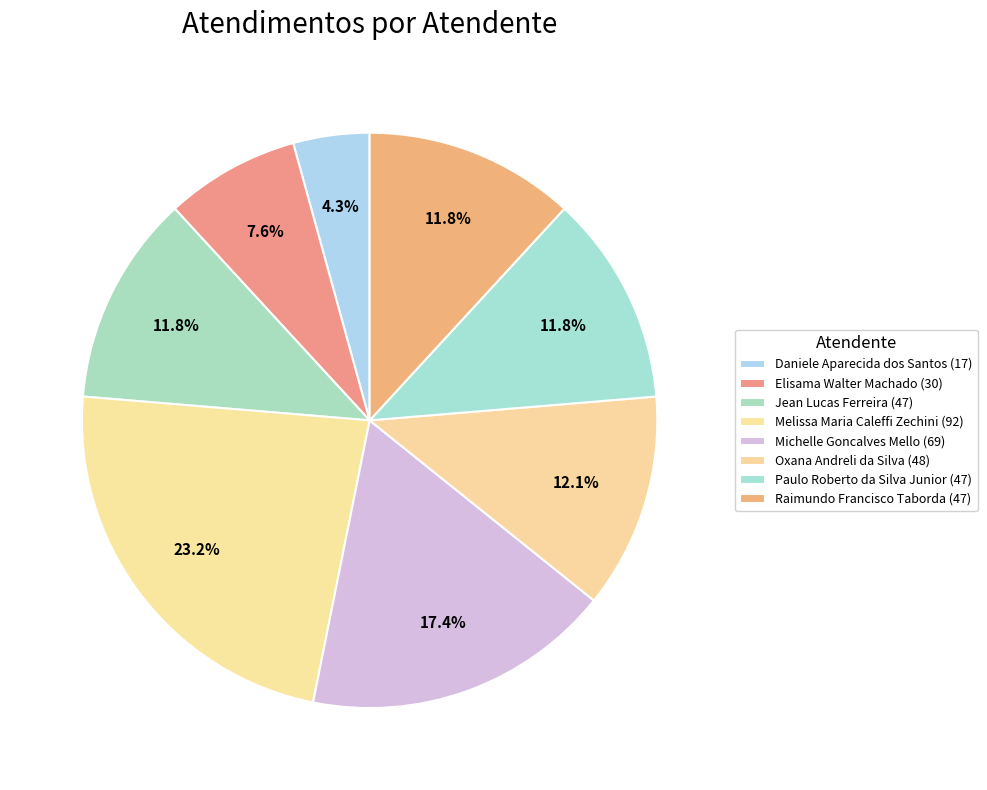

To the nearest percent, what is the difference between the Melissa Maria Caleffi Zechini and Jean Lucas Ferreira slice percentages?

11%